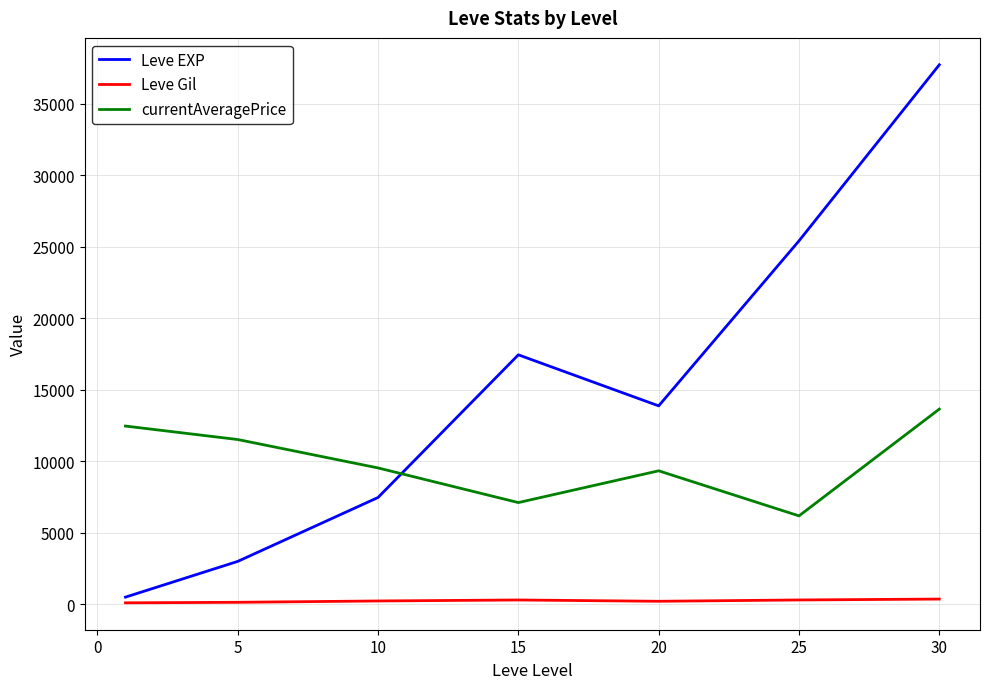

How many values in the Leve Gil series are below 242?

3